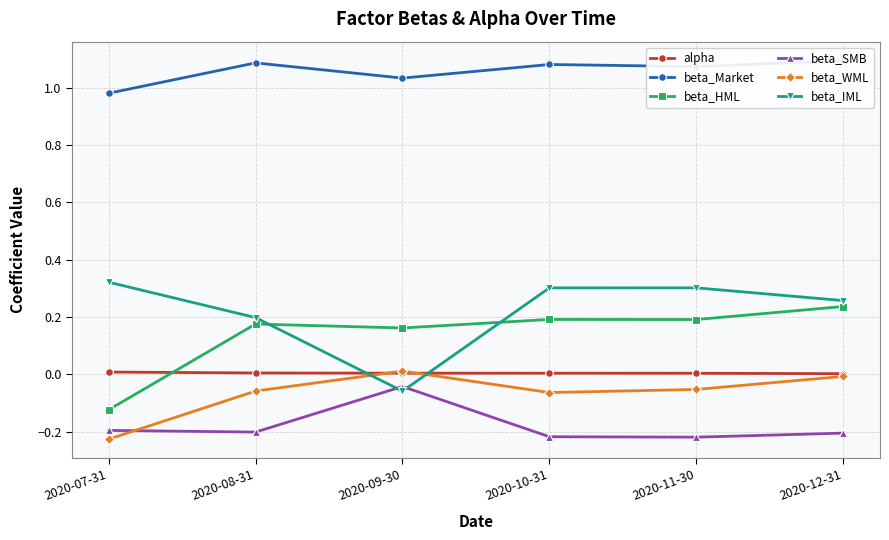

Is the value of beta_HML at 2020-08-31 greater than the value of beta_Market at 2020-08-31?

No